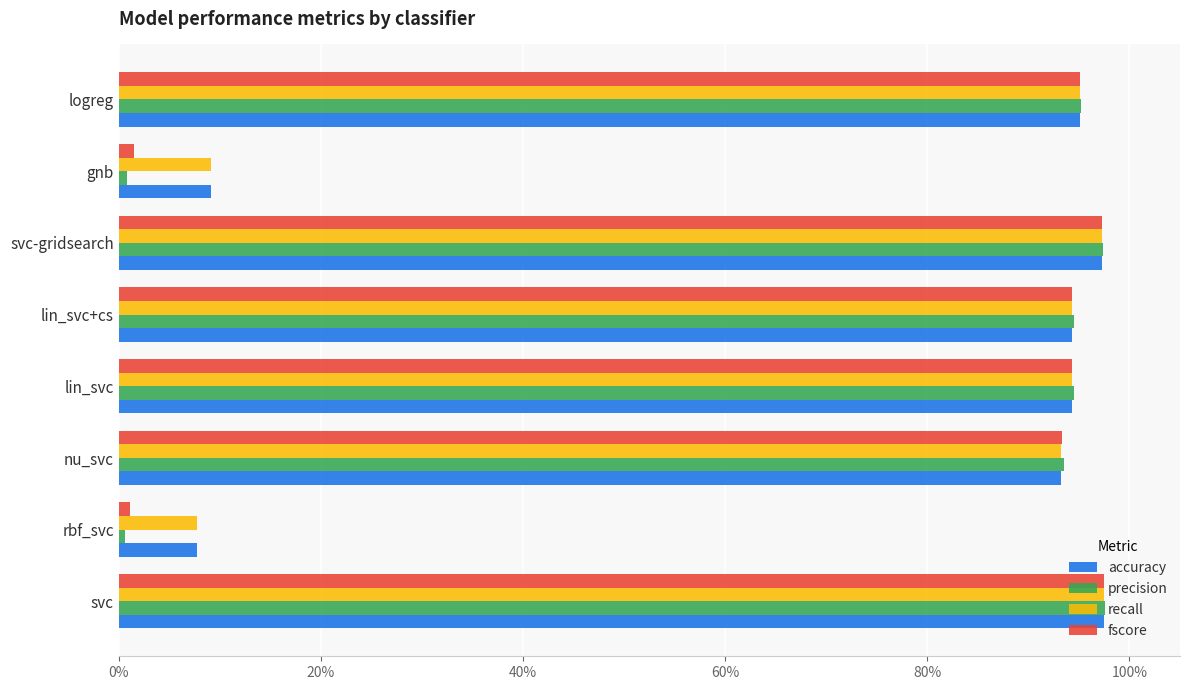

What are all the series names shown in the legend?

accuracy, precision, recall, fscore